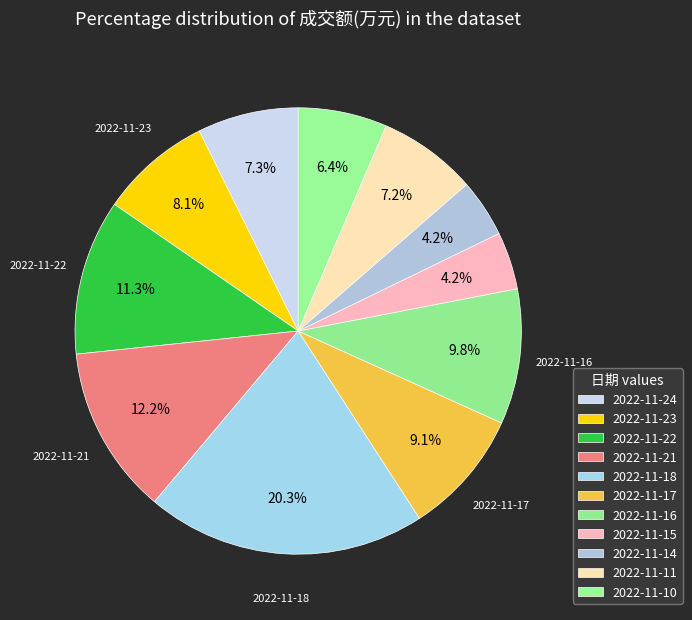

How much of the chart is everything except 2022-11-24?

92.7%